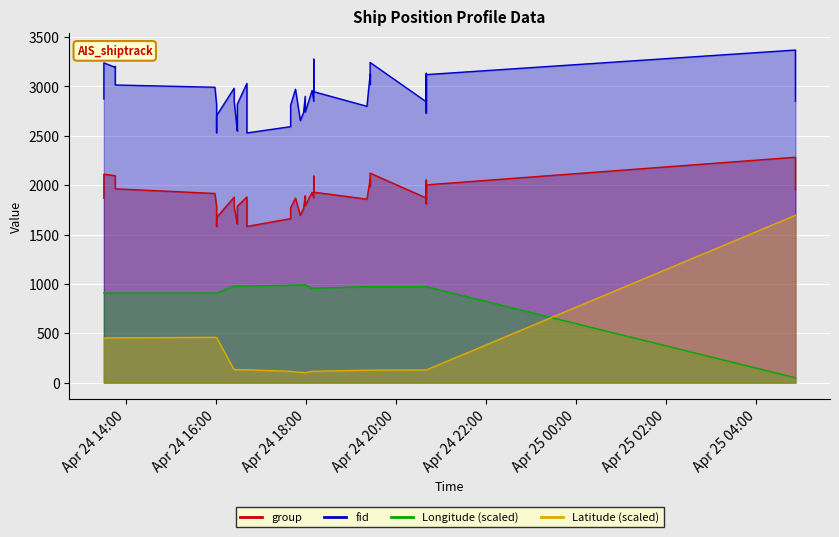

True or false: Longitude and group cross at least once.

False